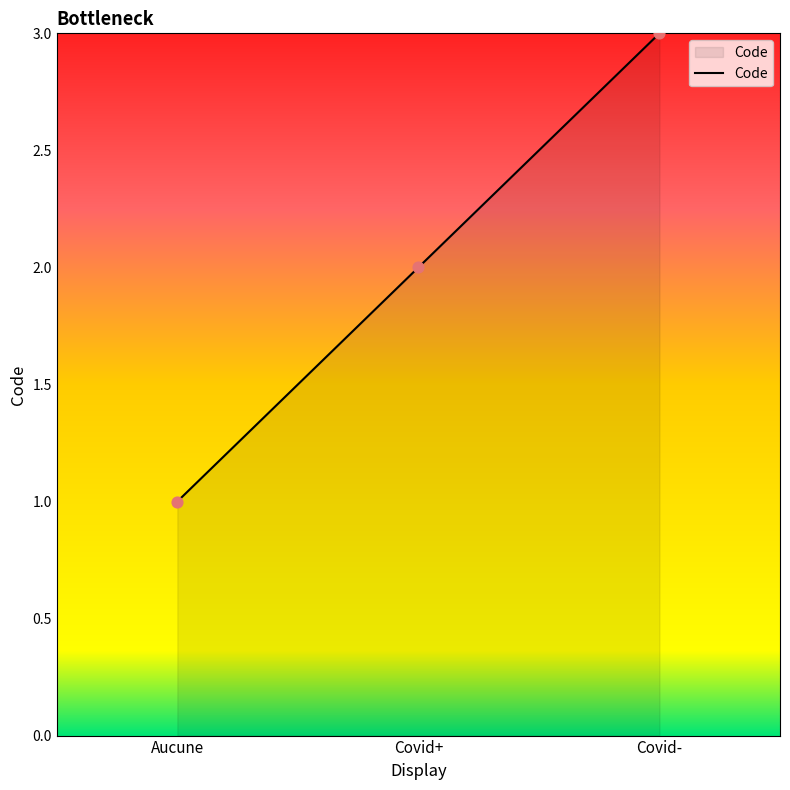

Between Covid+ and Aucune, which is larger?

Covid+